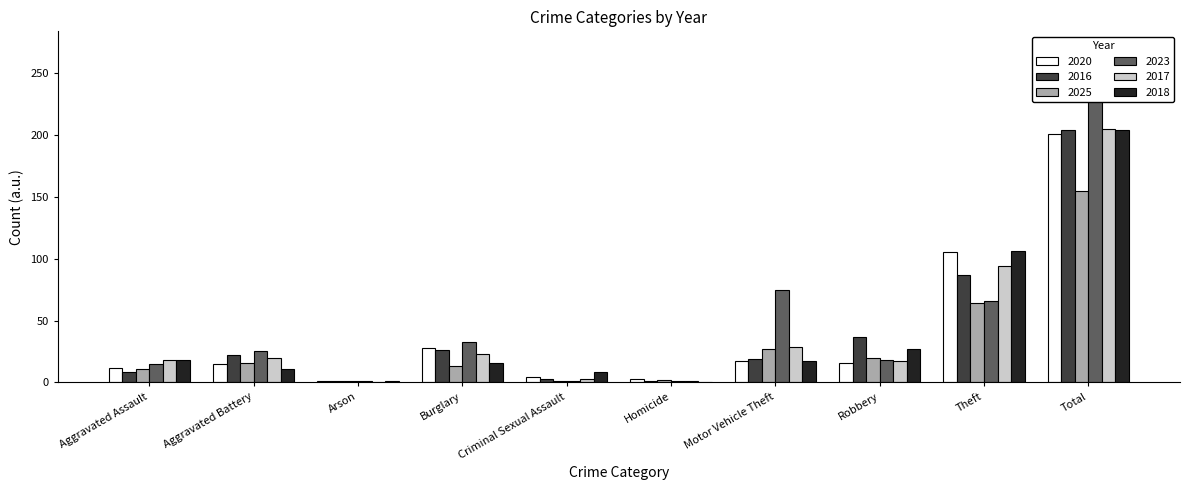

Between Aggravated Assault and Motor Vehicle Theft, which is larger?

Motor Vehicle Theft